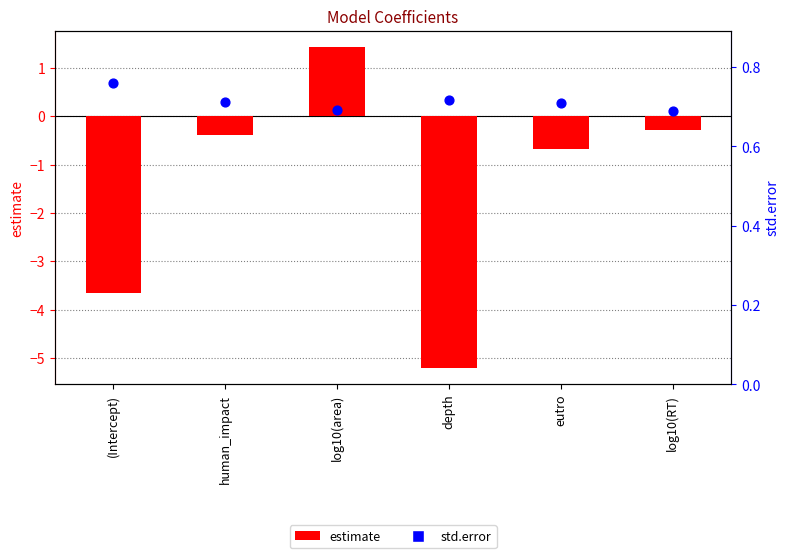

At how many categories does at least one series exceed -1?

6